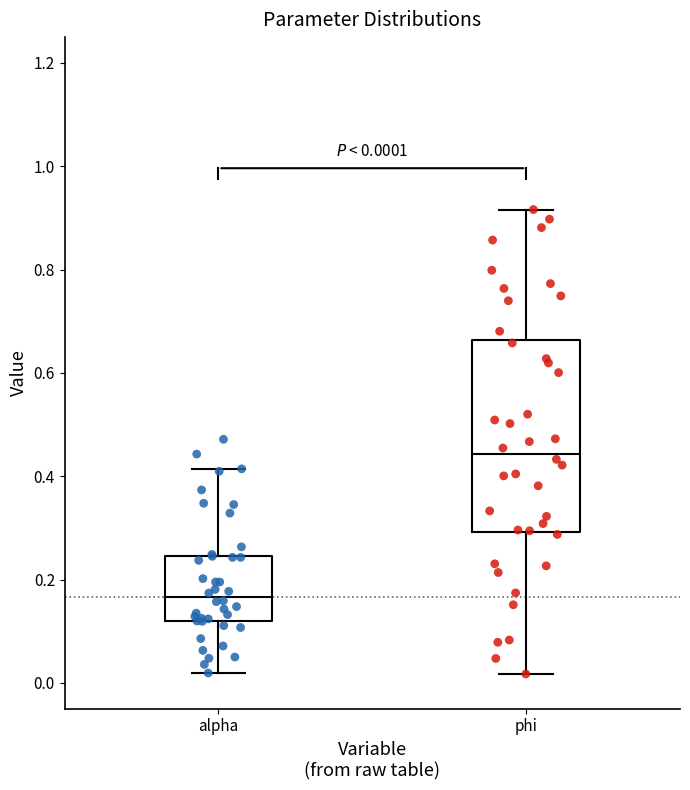

Which box has the lowest median line?

alpha